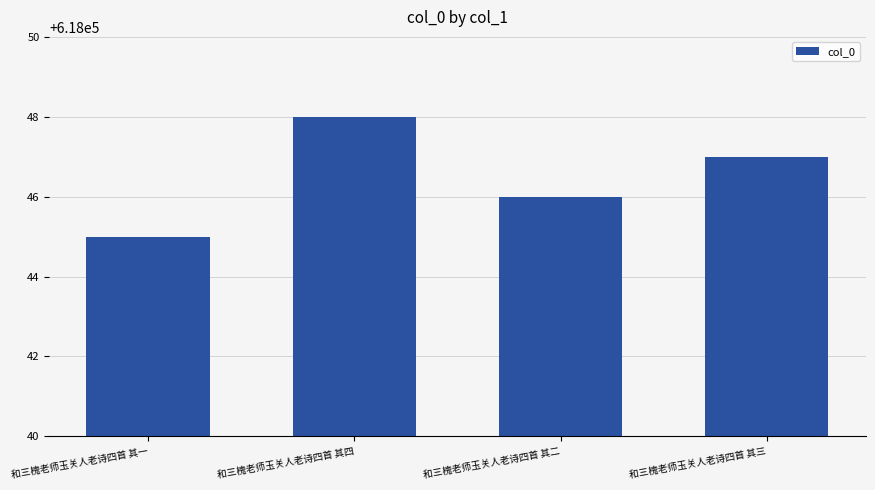

What is the smallest value displayed?

618045